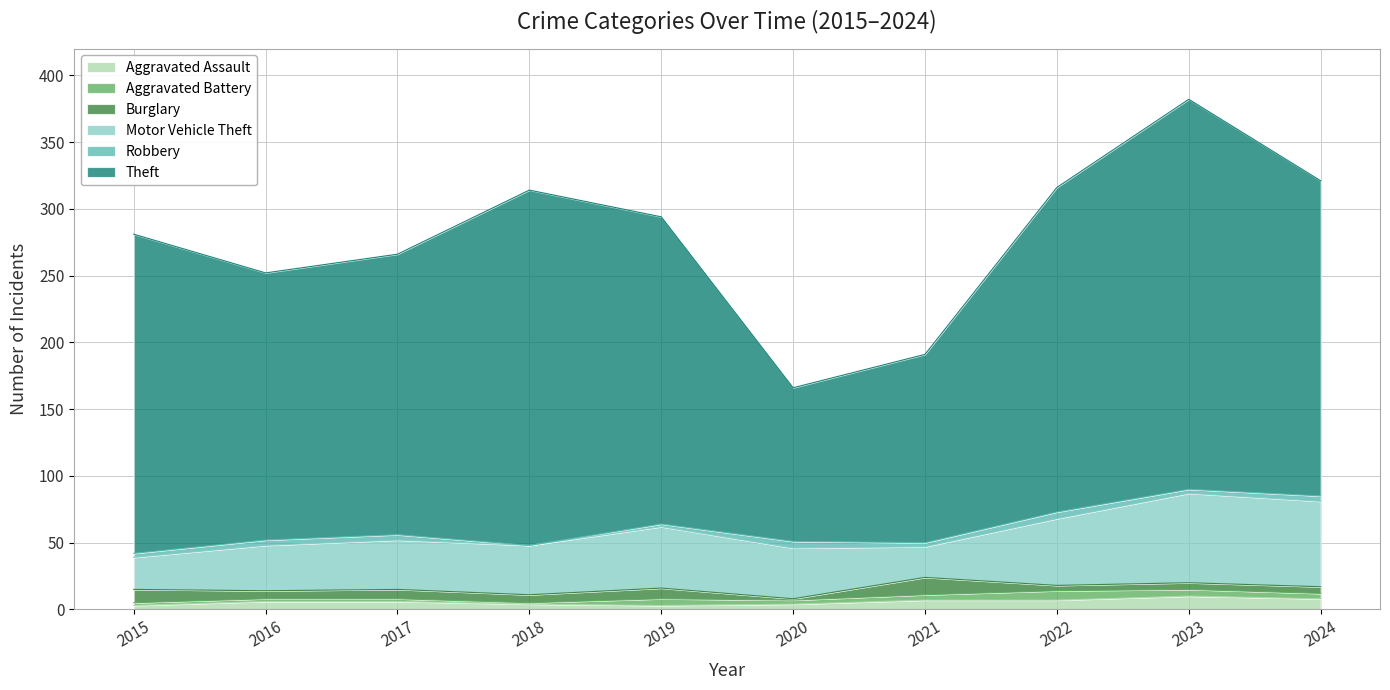

Between 2019 and 2016, which is larger?

2016